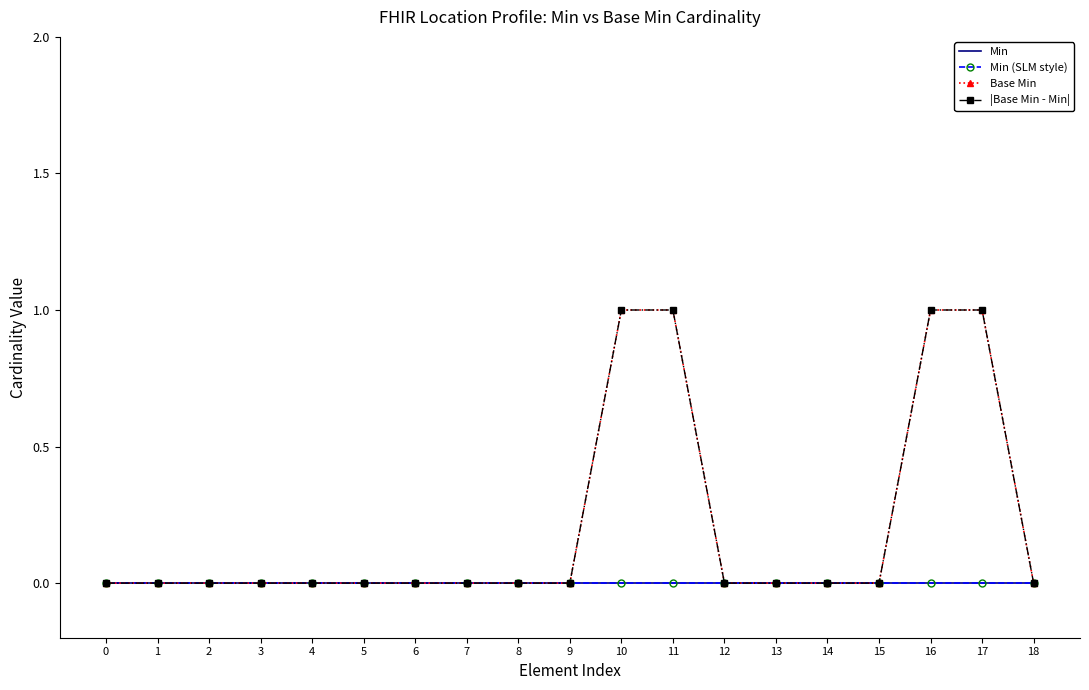

Reading left to right, extract all data points from this chart.

Min: 0=0	1=0	2=0	3=0	4=0	5=0	6=0	7=0	8=0	9=0	10=0	11=0	12=0	13=0	14=0	15=0	16=0	17=0	18=0
Min (SLM style): 0=0	1=0	2=0	3=0	4=0	5=0	6=0	7=0	8=0	9=0	10=0	11=0	12=0	13=0	14=0	15=0	16=0	17=0	18=0
Base Min: 0=0	1=0	2=0	3=0	4=0	5=0	6=0	7=0	8=0	9=0	10=1	11=1	12=0	13=0	14=0	15=0	16=1	17=1	18=0
|Base Min - Min|: 0=0	1=0	2=0	3=0	4=0	5=0	6=0	7=0	8=0	9=0	10=1	11=1	12=0	13=0	14=0	15=0	16=1	17=1	18=0